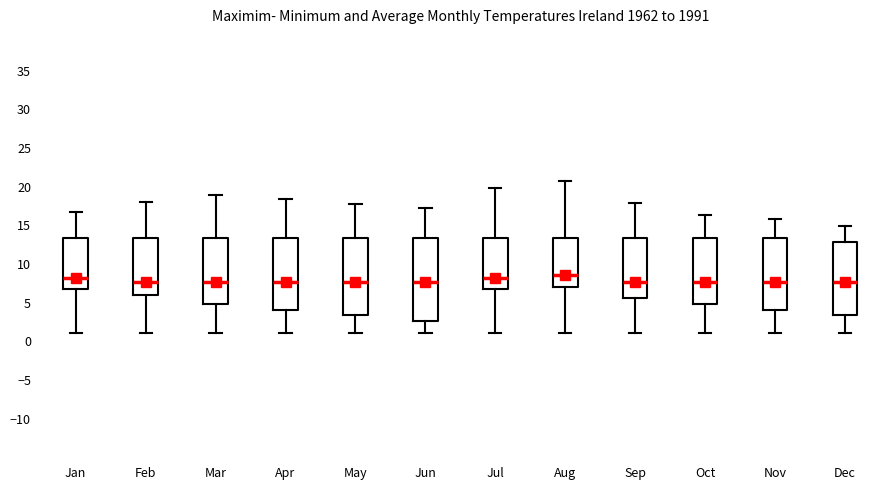

Which box is the tallest, from its lower edge to its upper edge?

Jun